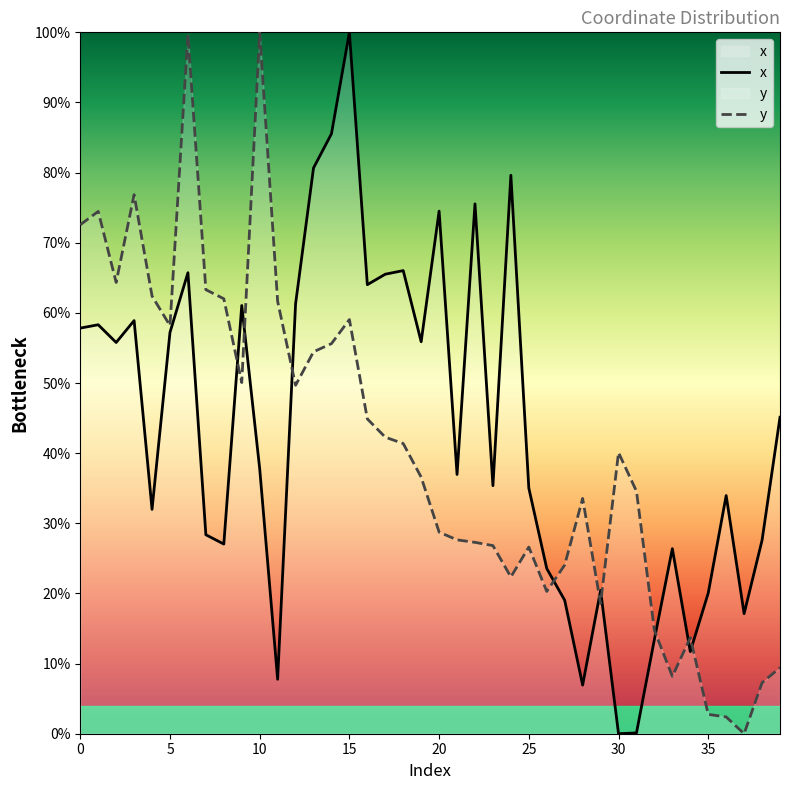

Is it true that y equals 26.6 at 25?

True